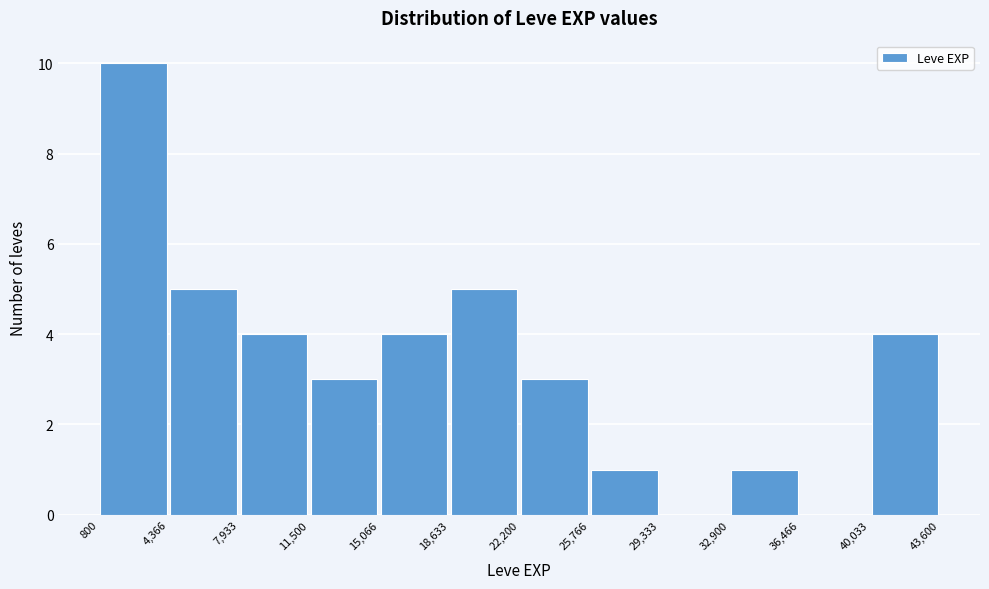

What is the height of the bar covering 18,633 to 22,200 on the x-axis? The values are not printed on the chart, so give them approximately, as read against the axis.

5